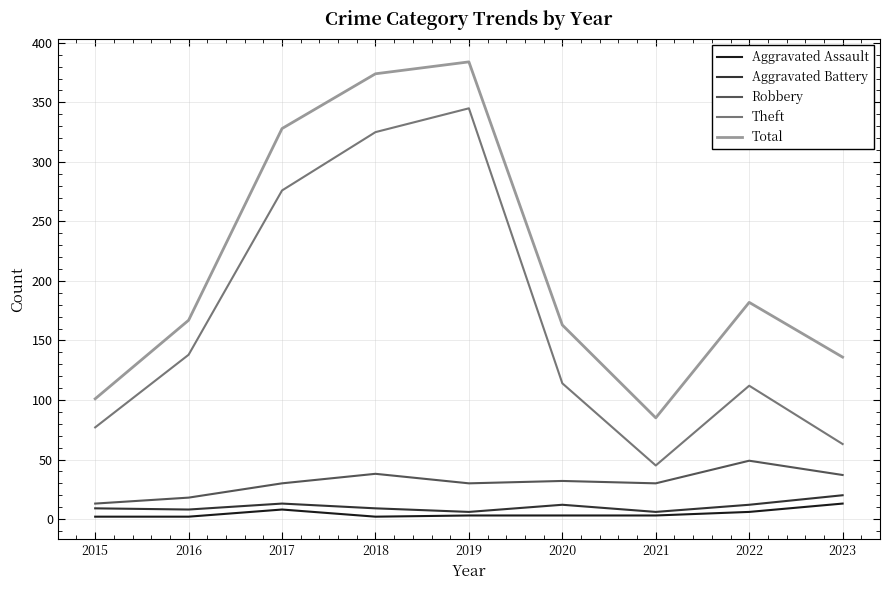

Which series has the largest range (max minus min)?

Theft